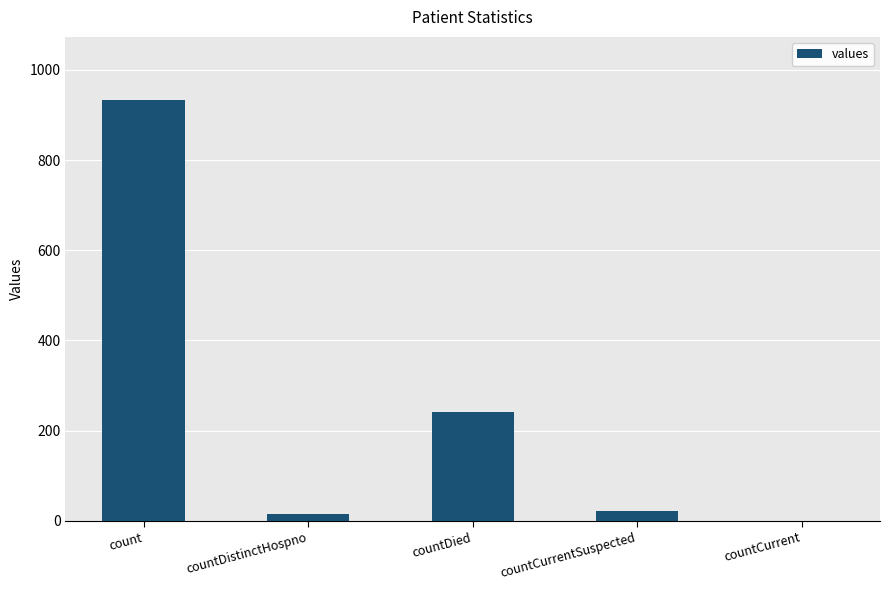

Which has a higher value, countDistinctHospno or countCurrent?

countDistinctHospno